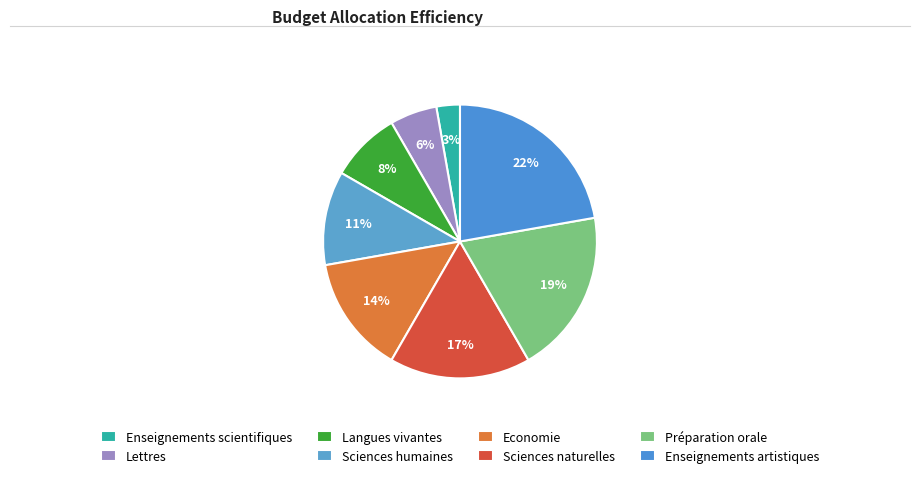

Which slice is the largest?

Enseignements artistiques